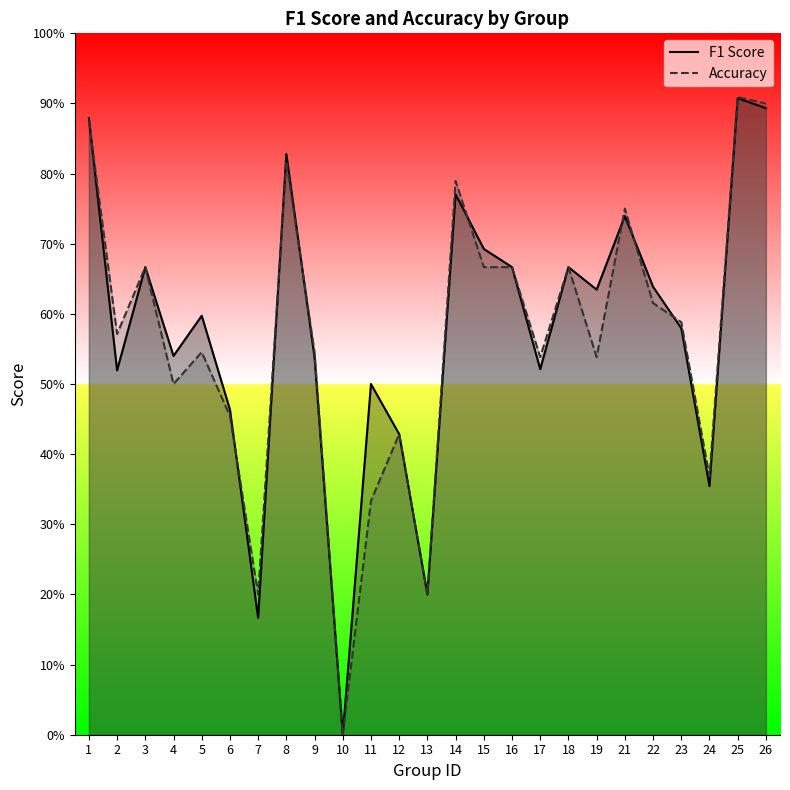

Between which two adjacent categories do accuracy and f1 first intersect?

1 and 2